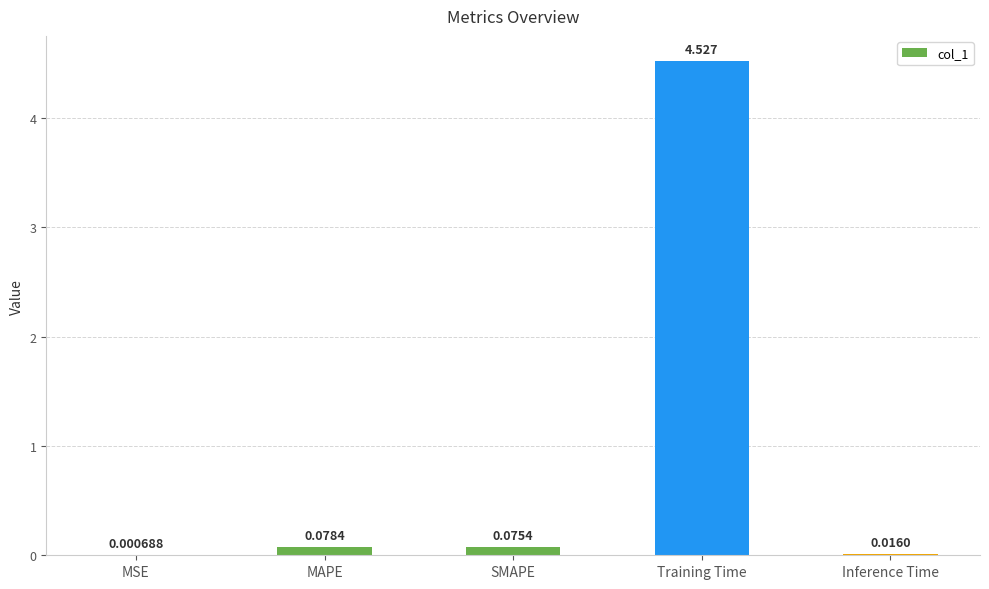

At which category does the chart reach its peak across all series?

Training Time